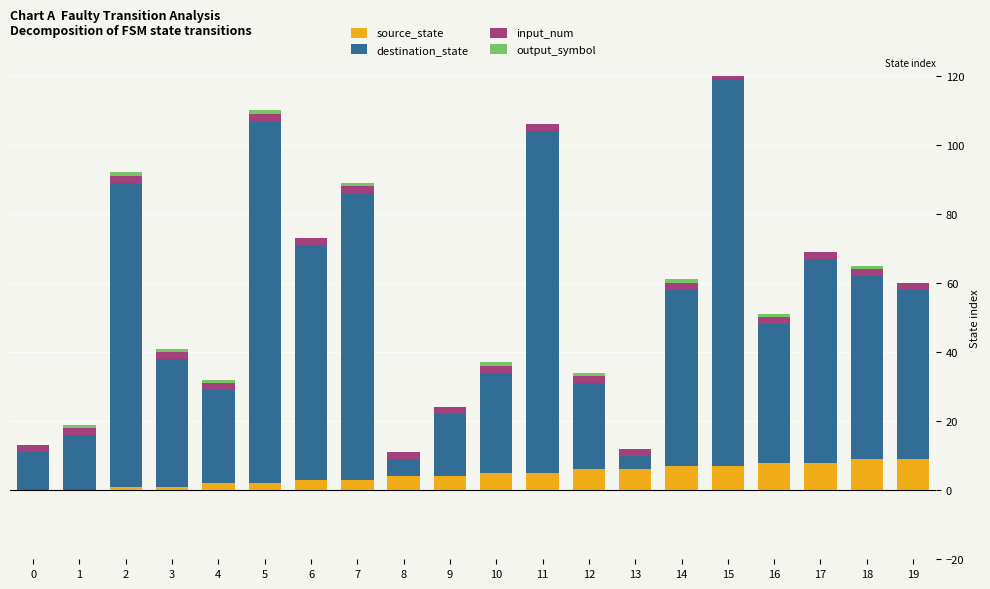

Reading right to left, what are all the values shown in this chart?

source_state: 9	9	8	8	7	7	6	6	5	5	4	4	3	3	2	2	1	1	0	0
destination_state: 49	53	59	40	112	51	4	25	99	29	18	5	83	68	105	27	37	88	16	11
input_num: 2	2	2	2	2	2	2	2	2	2	2	2	2	2	2	2	2	2	2	2
output_symbol: 0	1	0	1	1	1	0	1	0	1	0	0	1	0	1	1	1	1	1	0